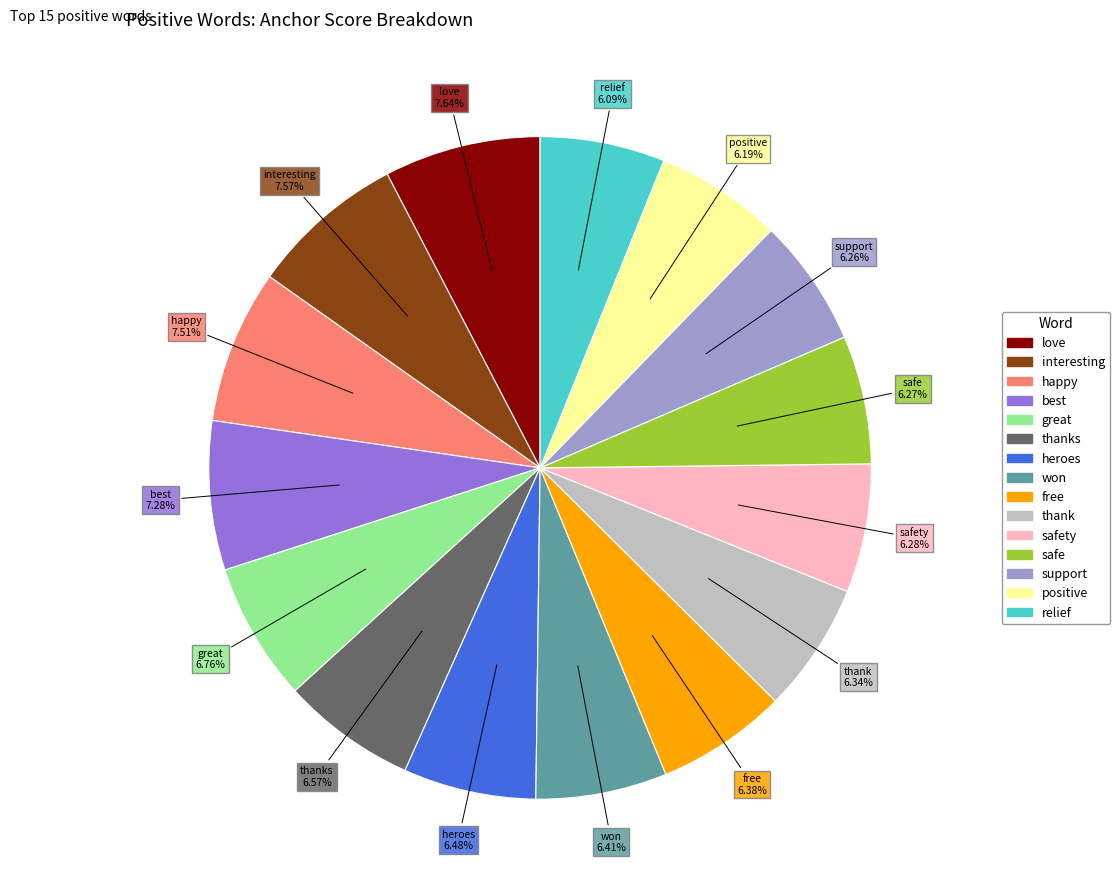

Is there a majority slice in this chart?

No